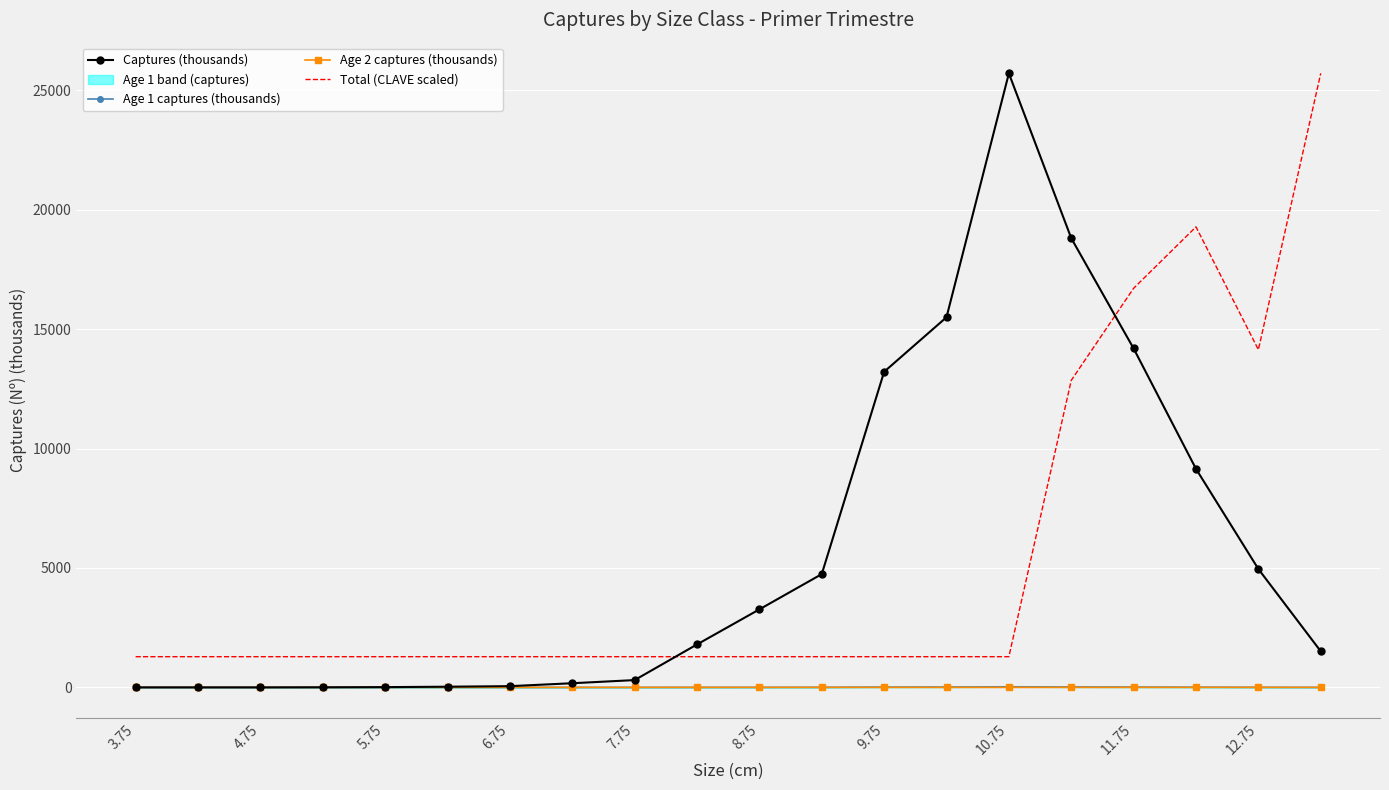

Is the value of Age 1 captures (thousands) at 11.75 greater than the value of Total (CLAVE scaled) at 7.75?

No